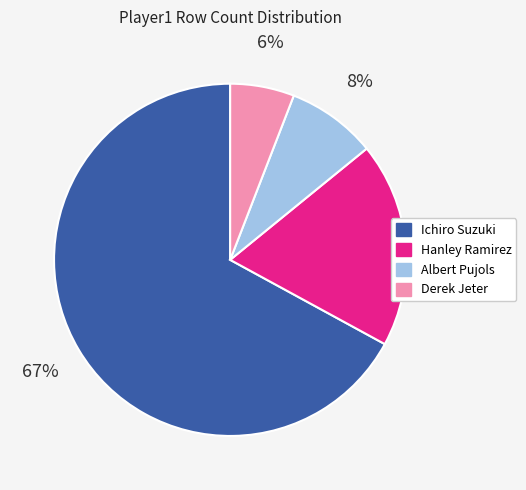

To the nearest percent, what is the combined percentage of Ichiro Suzuki and Hanley Ramirez?

86%